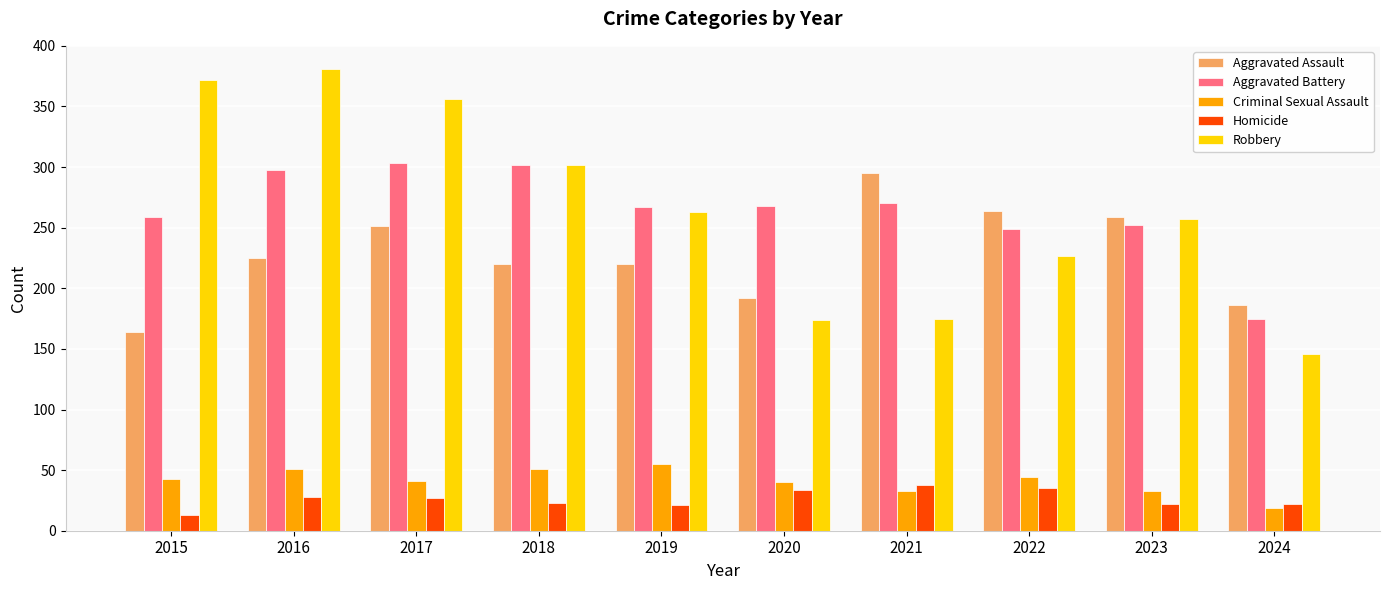

How many series are shown in this chart?

5